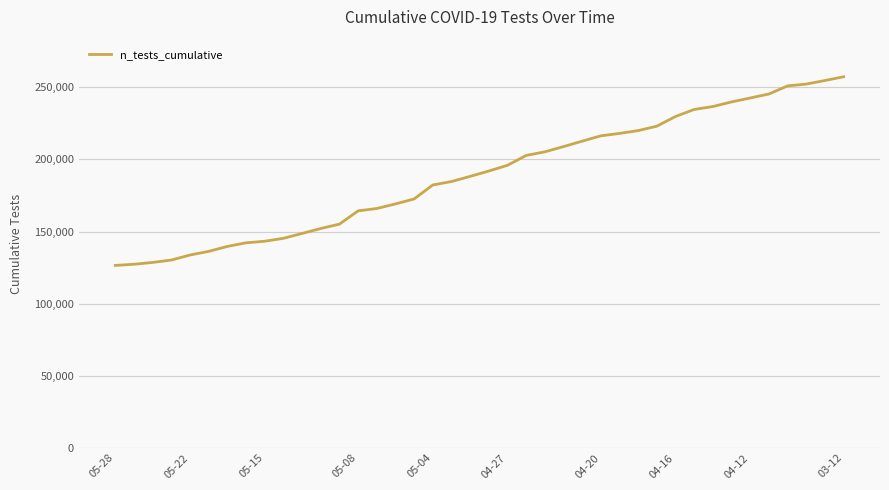

What is the difference between the maximum and minimum values?

130817